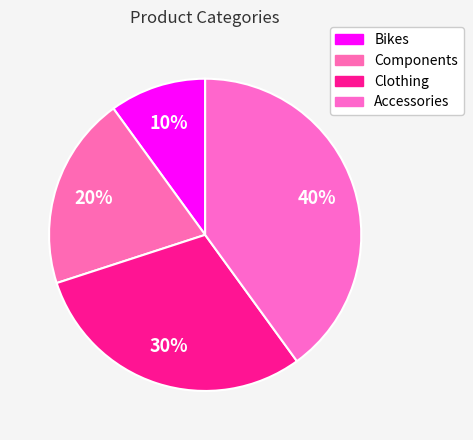

Rank the categories by value from highest to lowest.

Accessories, Clothing, Components, Bikes